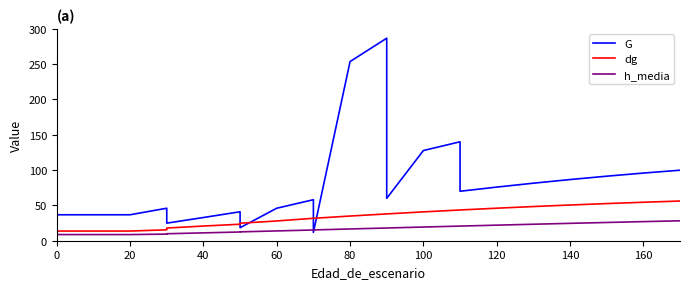

Count the number of categories in the chart.

24